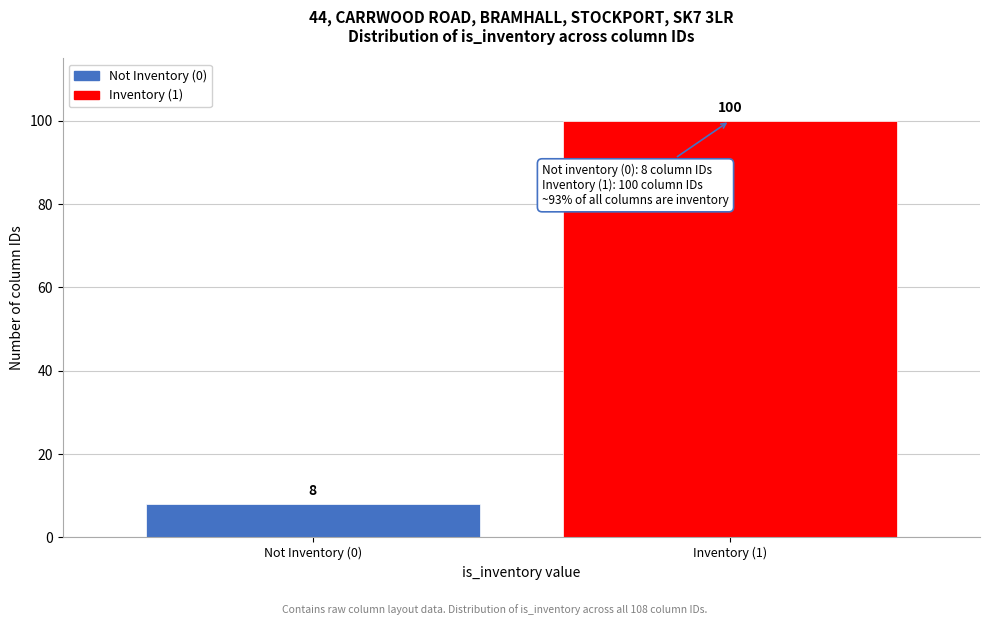

Reading left to right, what are all the values shown in this chart?

Not Inventory (0)=8	Inventory (1)=100